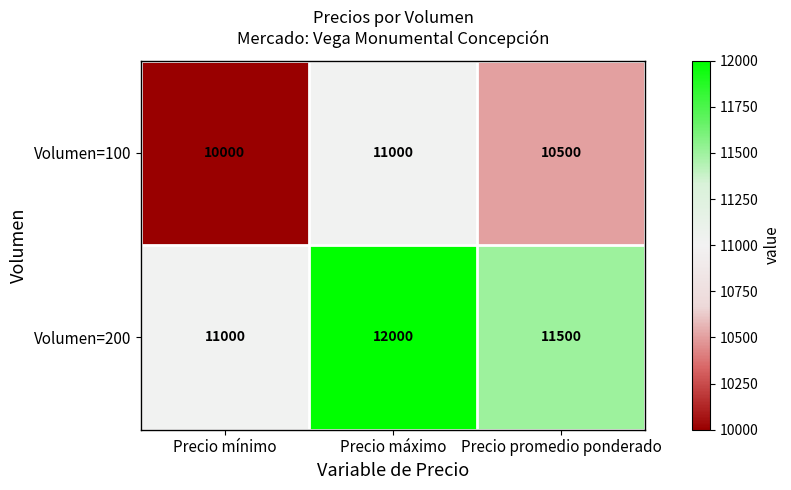

What is the difference between the Volumen=100 values at Precio máximo and Precio mínimo?

1000